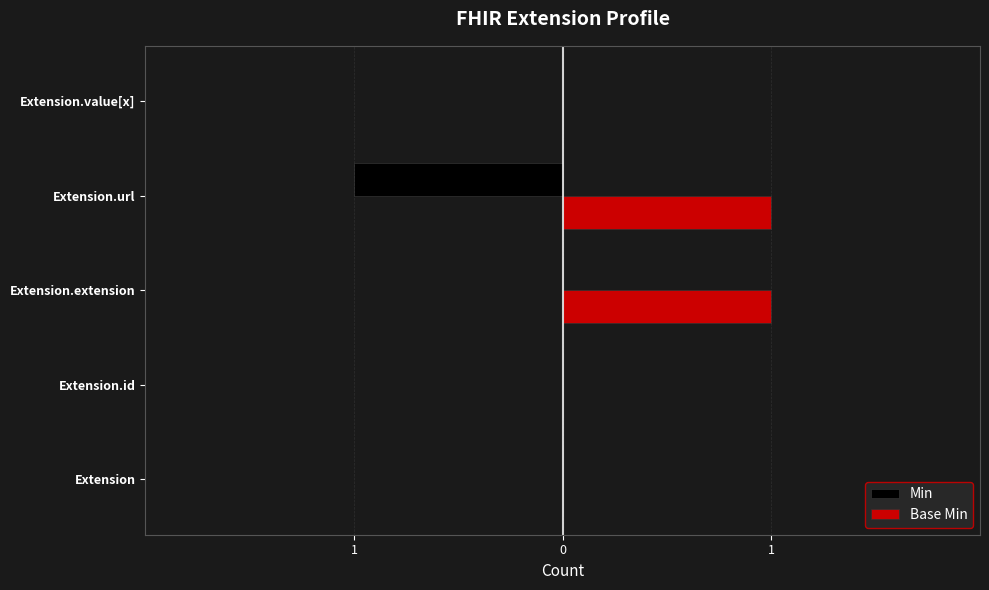

List the series in order of their peak value, lowest first.

Min, Base Min